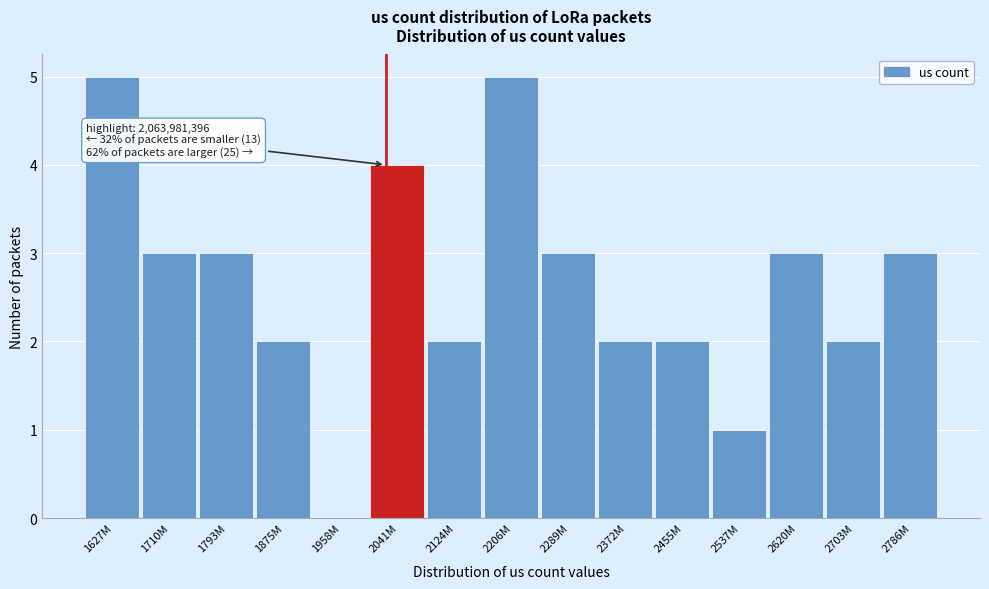

Reading left to right, list all the values displayed in this chart.

1627M=5	1710M=3	1793M=3	1875M=2	1958M=0	2041M=4	2124M=2	2206M=5	2289M=3	2372M=2	2455M=2	2537M=1	2620M=3	2703M=2	2786M=3